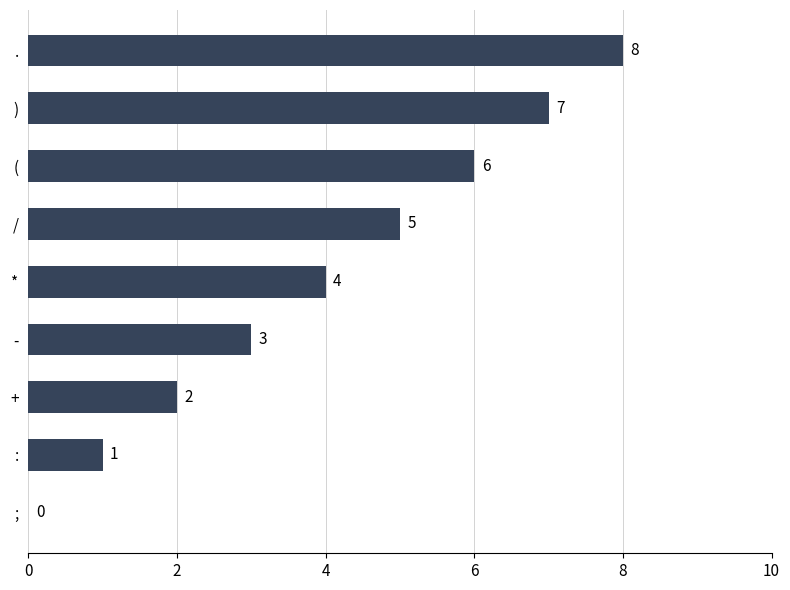

At which label is the value closest to 4?

*